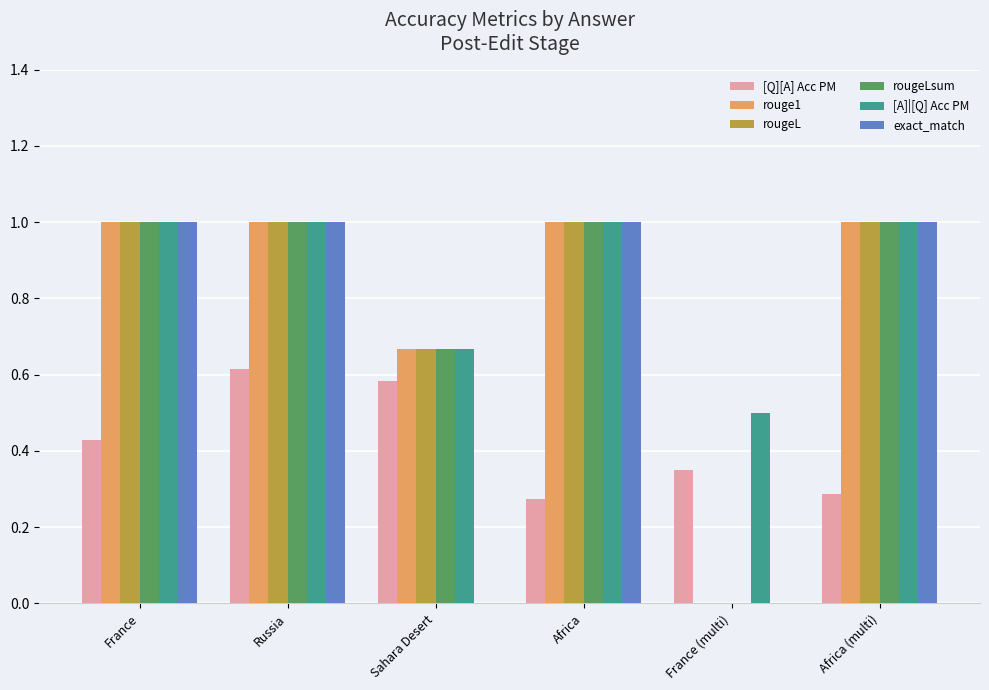

Is it true that rougeLsum equals 1.7 at Africa (multi)?

False